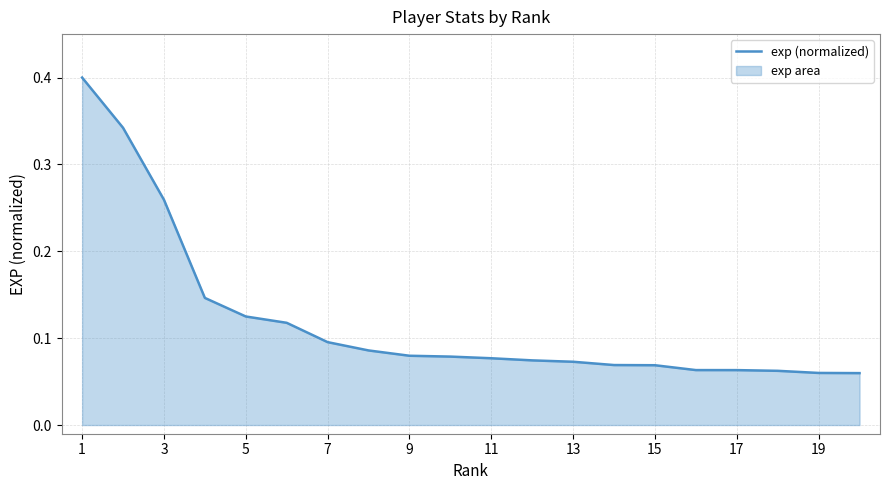

What is the greatest value displayed?

0.4